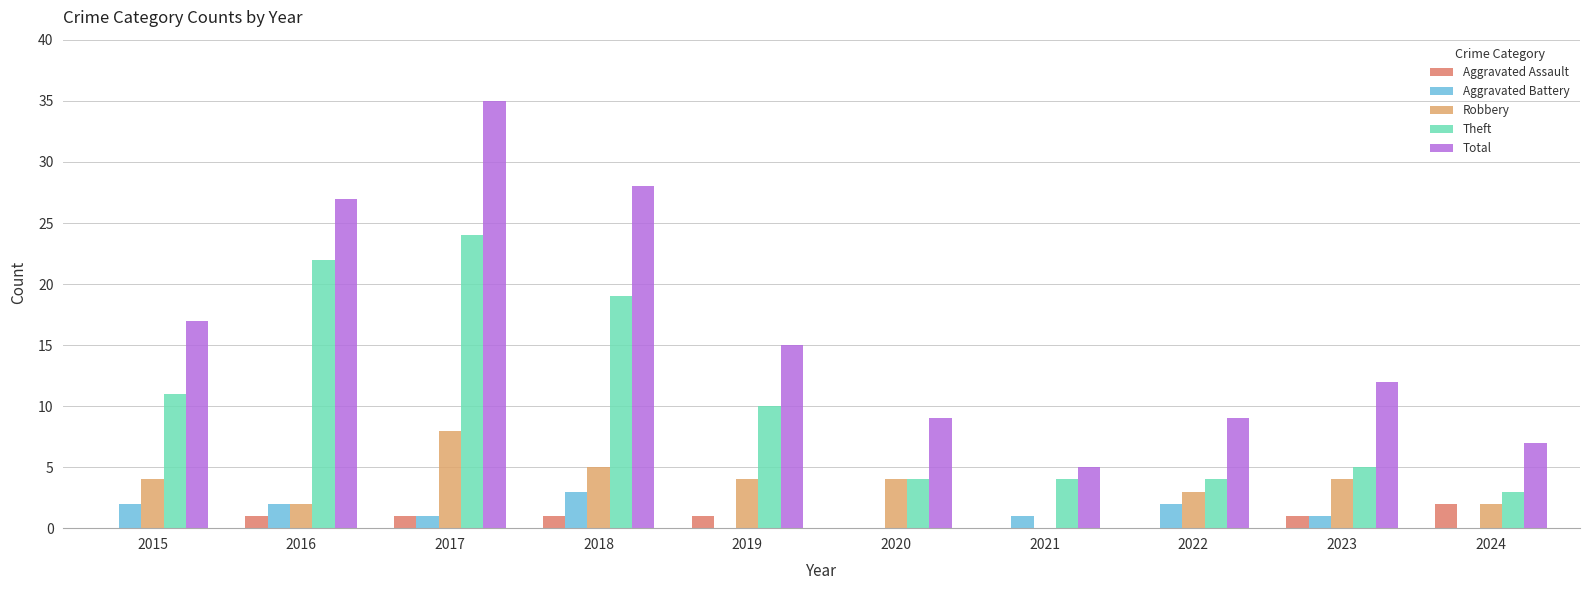

What is the total value across all series at 2020?

17